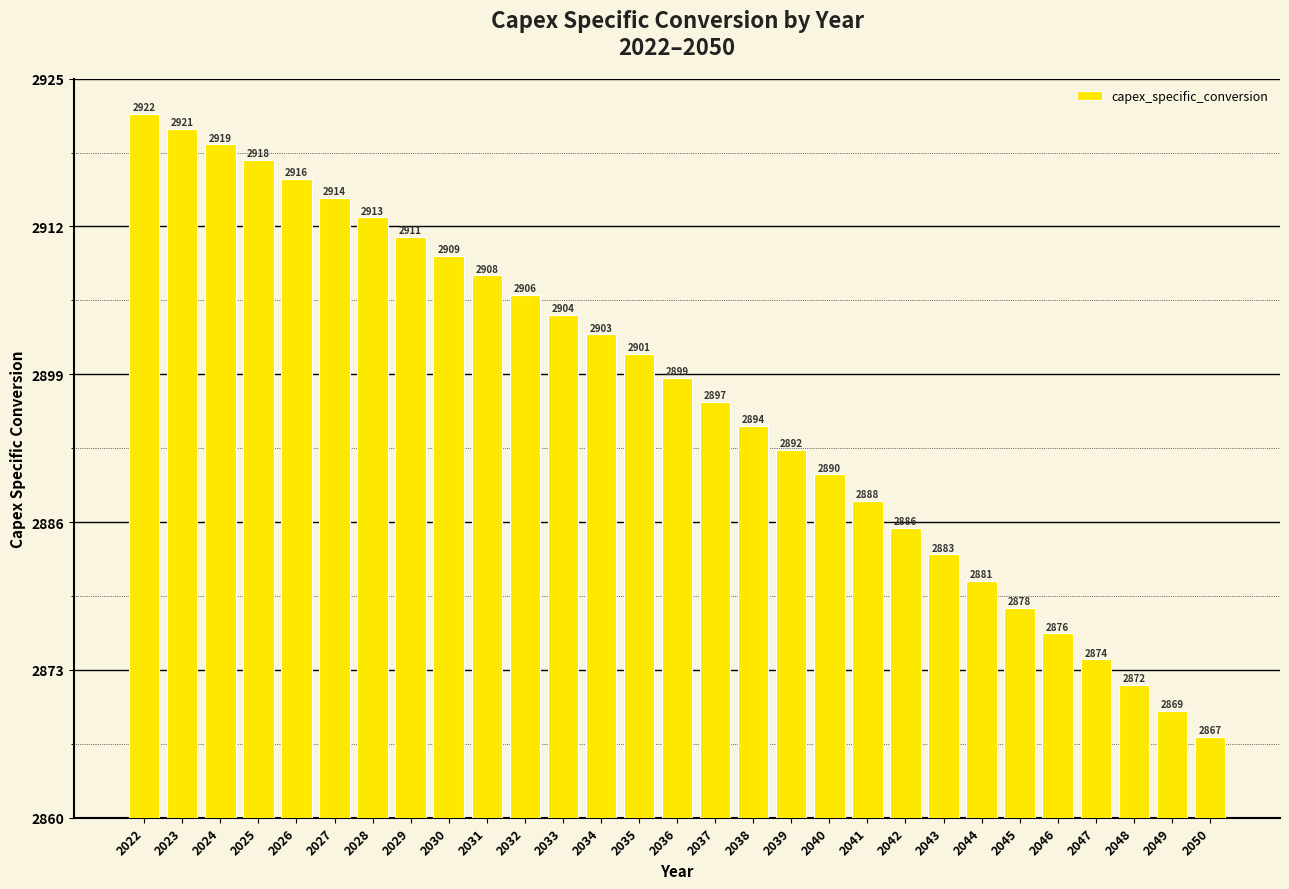

At which label is the value closest to 2894?

2038